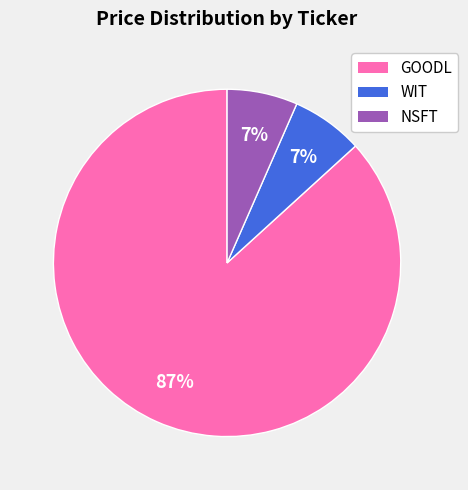

Count the number of slices in the pie.

3